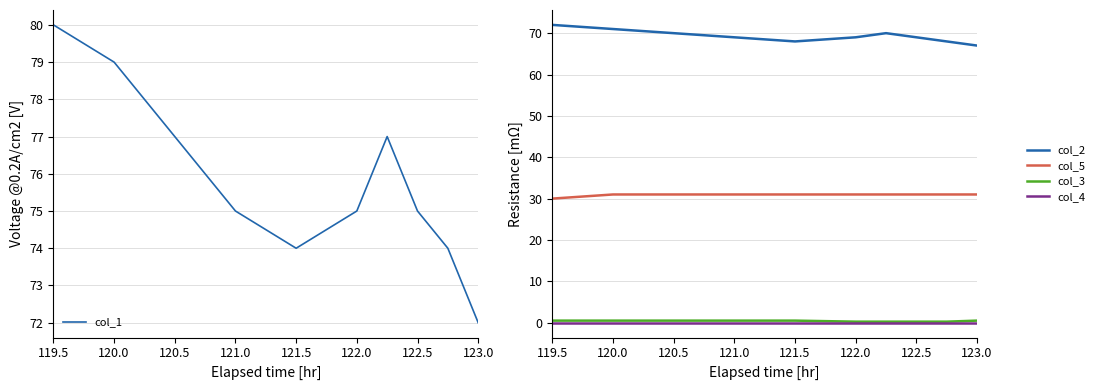

What is the highest value of the col_3 series?

0.5